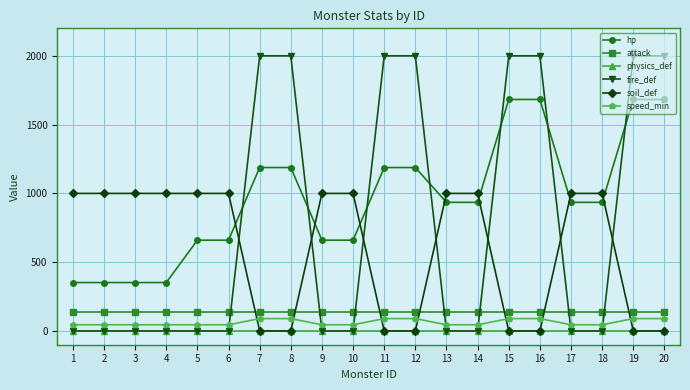

Which series has the largest range (max minus min)?

fire_def